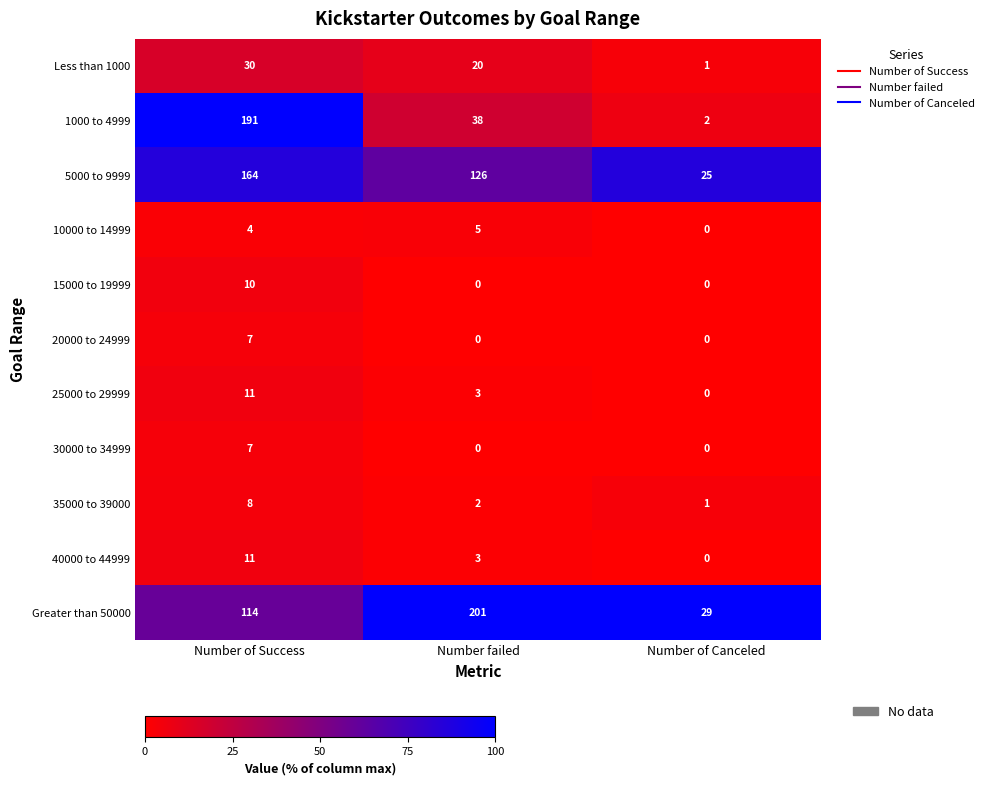

What is the difference between the second highest and minimum values in the Less than 1000 series?

19